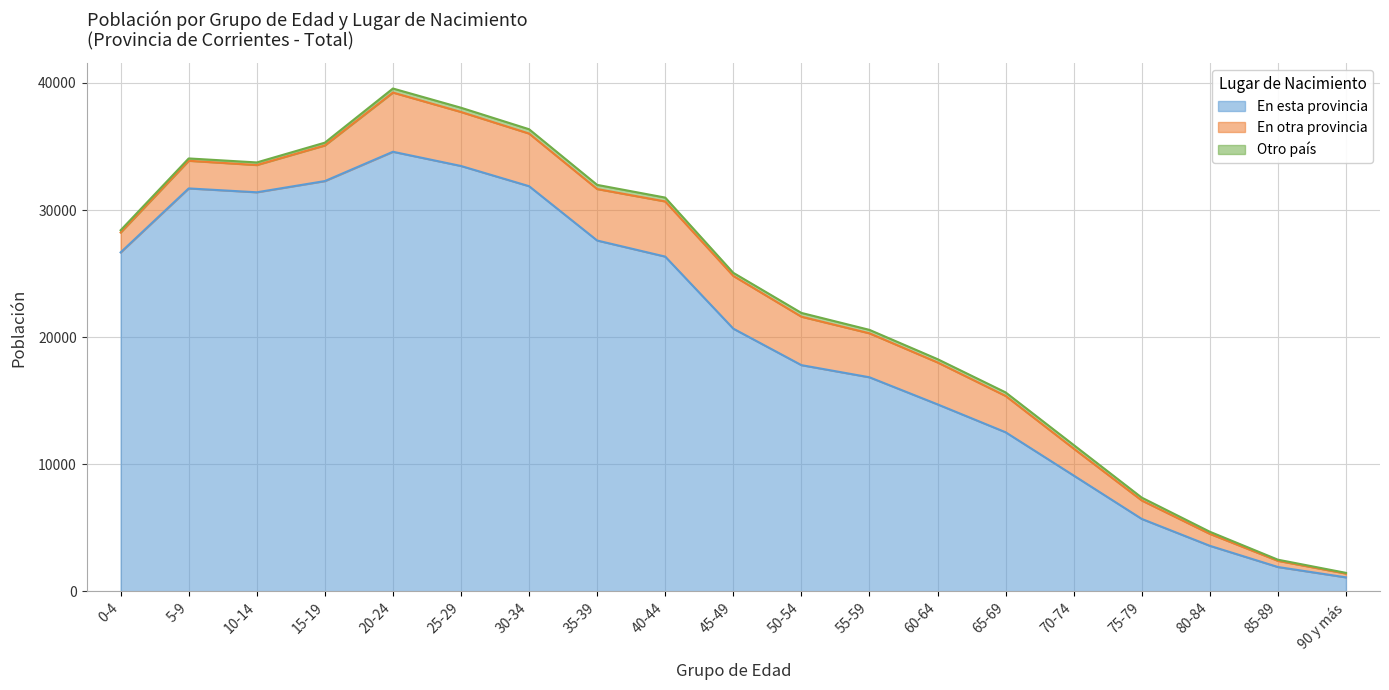

Which series has the largest total across all categories?

En esta provincia